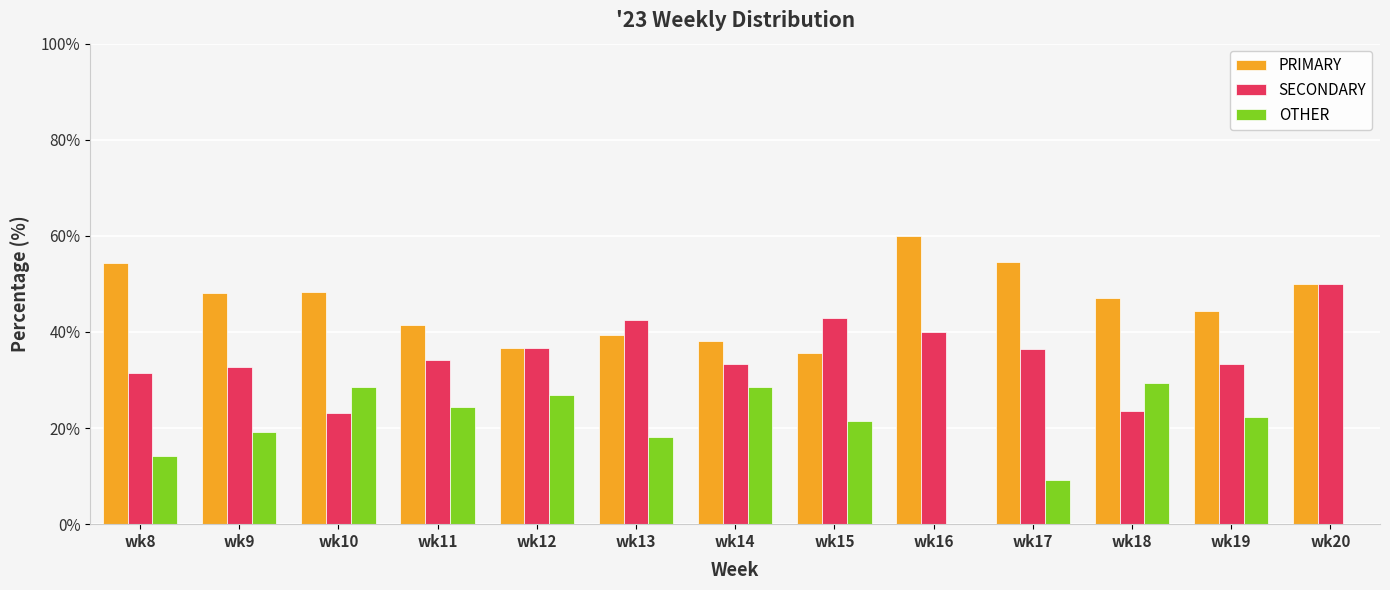

What is the sum of the OTHER values at wk19 and wk9?

41.5